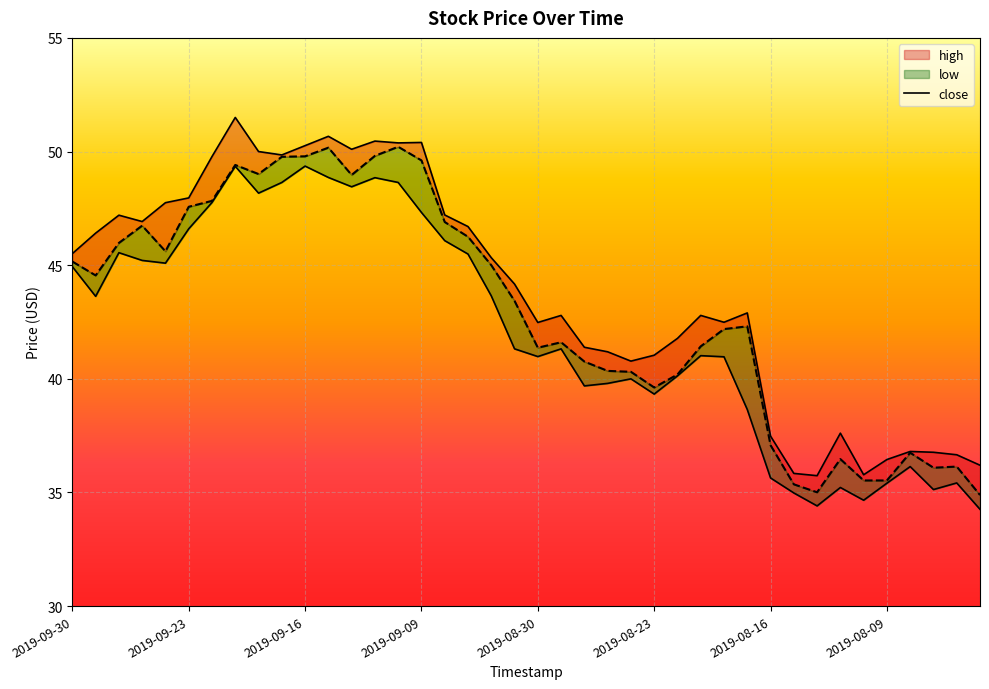

What is the total value across all series at 2019-08-06?

108.2